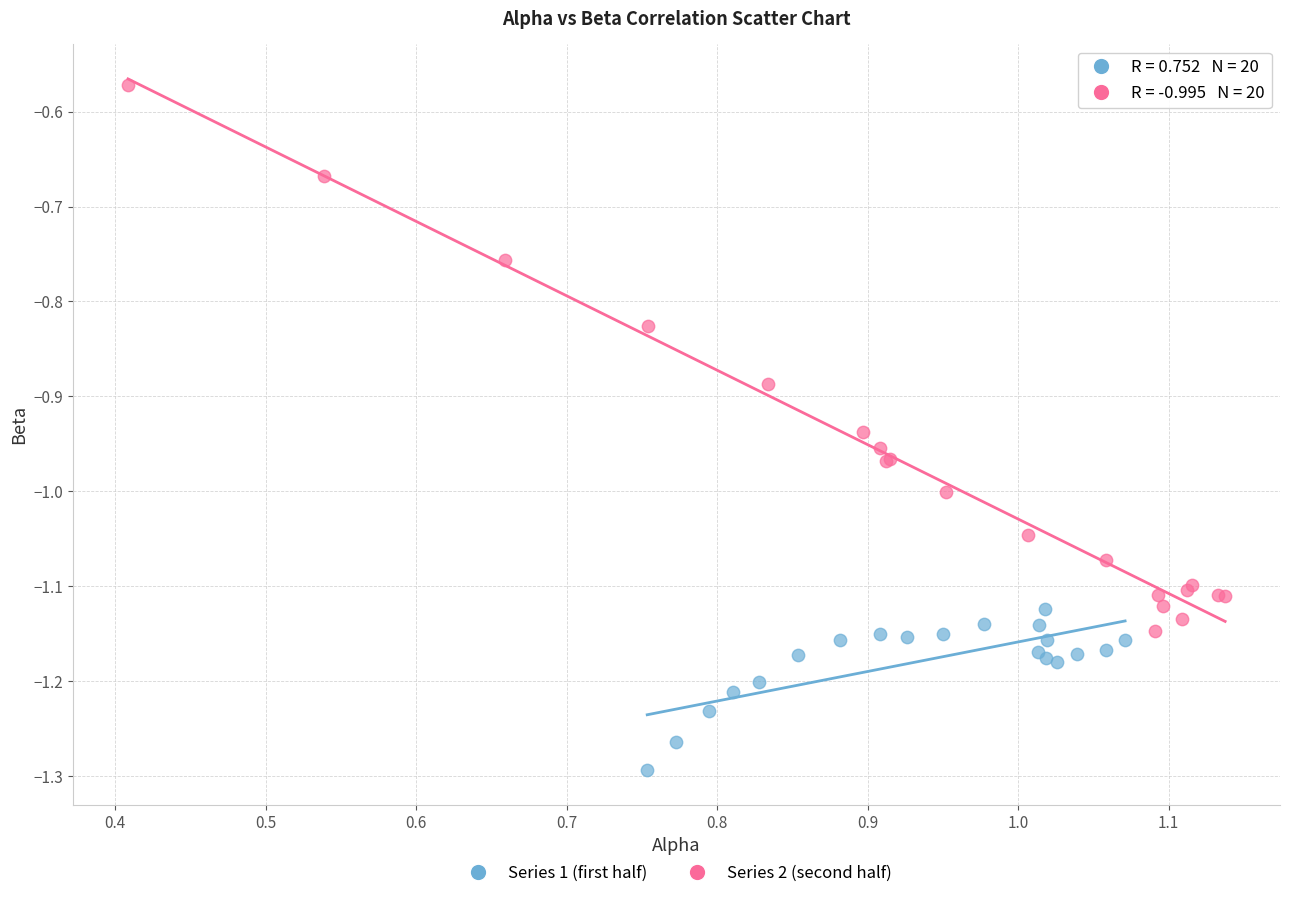

Which series has the widest spread of Y values?

Series 2 (second half)